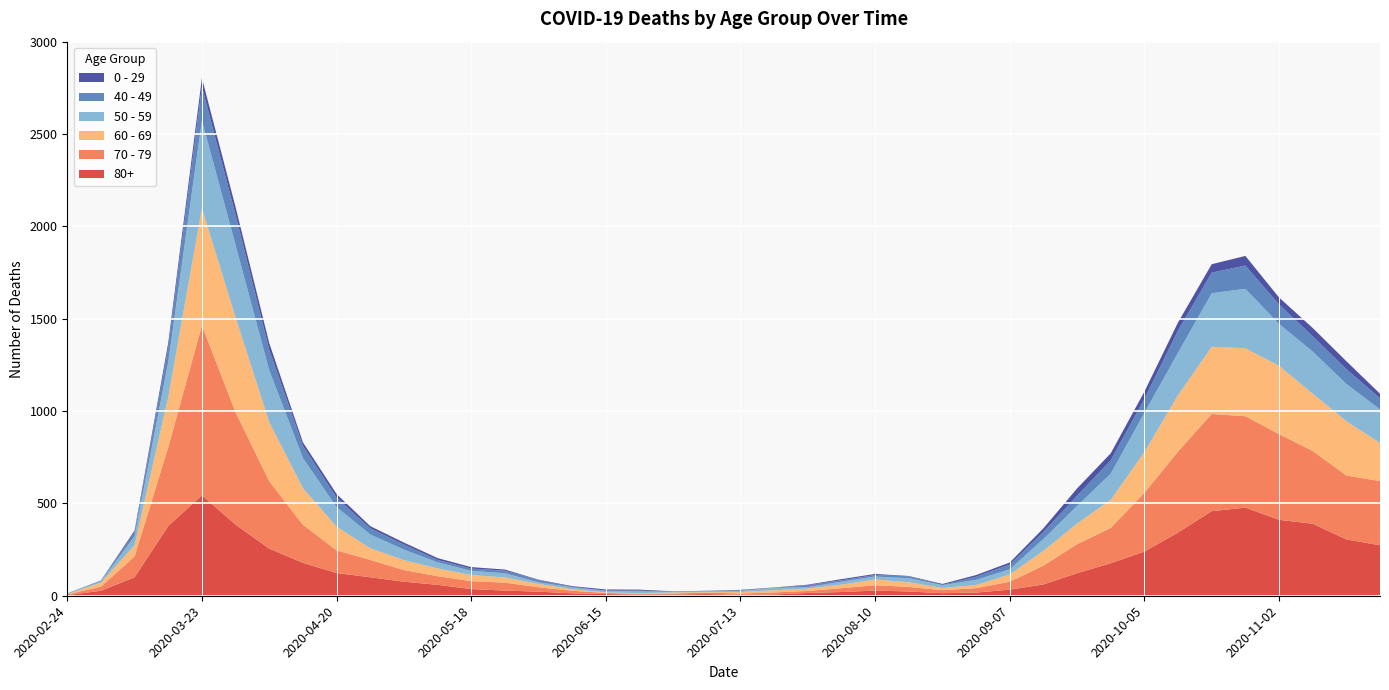

Reading left to right, transcribe all the data shown in this chart.

80+: 3	27	100	377	544	385	255	178	123	100	76	59	36	28	22	13	9	6	7	9	5	7	15	20	28	23	14	17	33	61	122	176	239	342	458	477	411	390	305	273
70 - 79: 4	22	113	427	920	608	365	206	123	94	63	47	43	43	24	14	6	5	5	8	7	11	11	21	29	25	16	24	43	102	157	191	318	439	526	495	464	394	346	348
60 - 69: 2	22	61	272	634	514	320	199	128	63	54	42	33	28	18	8	3	3	6	3	8	12	13	19	31	25	12	17	39	80	112	152	221	305	364	368	370	310	294	206
50 - 59: 3	7	48	190	475	392	281	163	106	75	57	33	23	23	9	10	8	9	3	5	6	12	8	16	16	22	15	28	28	64	95	142	212	230	290	322	227	228	202	182
40 - 49: 0	5	21	79	183	163	111	66	51	33	27	13	12	14	12	3	2	5	1	1	4	2	10	8	8	10	2	17	26	38	55	72	76	120	111	126	105	83	80	60
0 - 29: 1	0	10	25	47	42	36	19	20	12	11	10	8	6	2	4	6	5	2	1	2	1	3	6	6	2	5	9	11	20	40	38	39	44	46	52	38	45	43	25